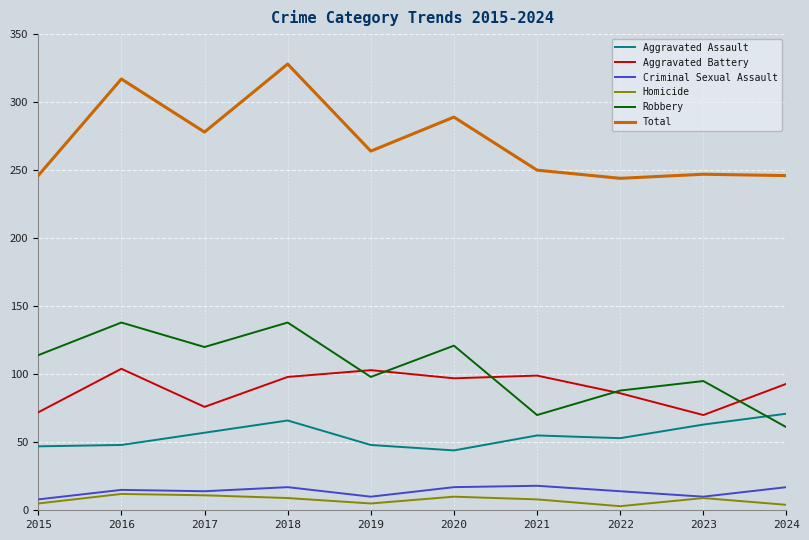

Which series has the largest range (max minus min)?

Total